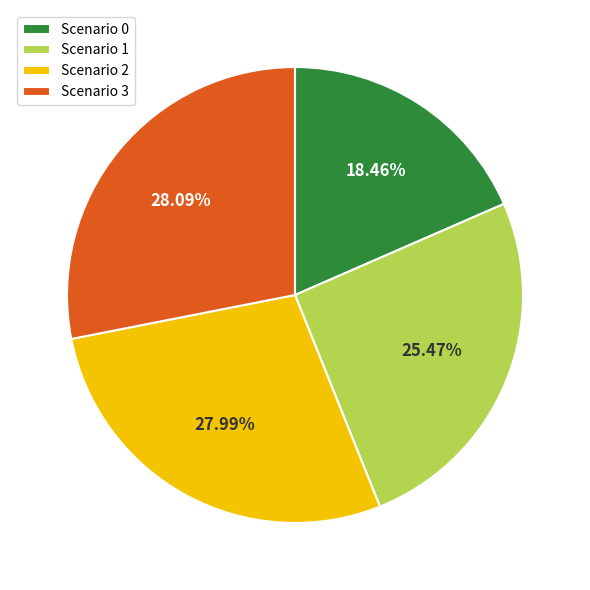

To the nearest percent, what is the average slice percentage?

25%